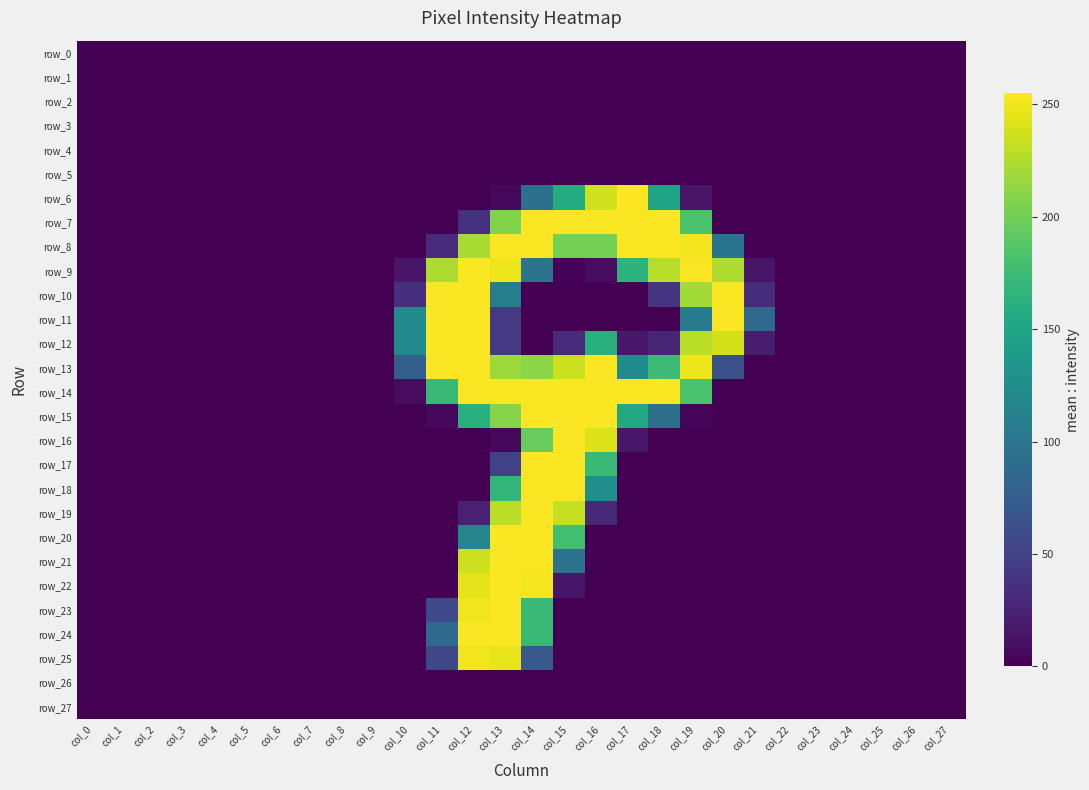

How many values in row_9 are above zero?

12